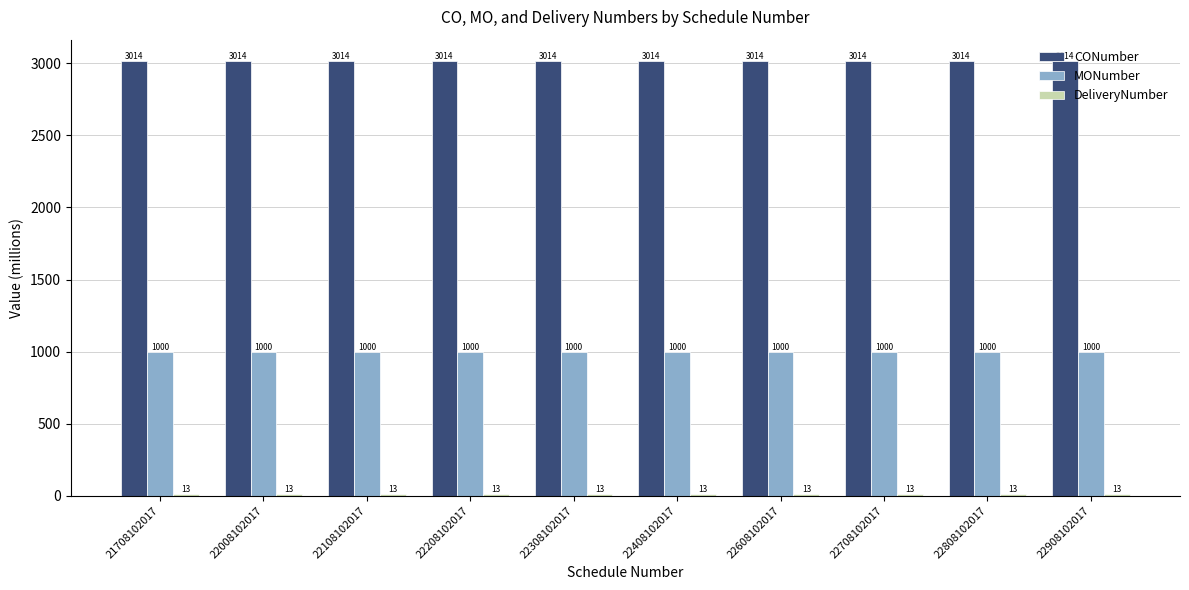

At which category does the chart reach its minimum across all series?

21708102017